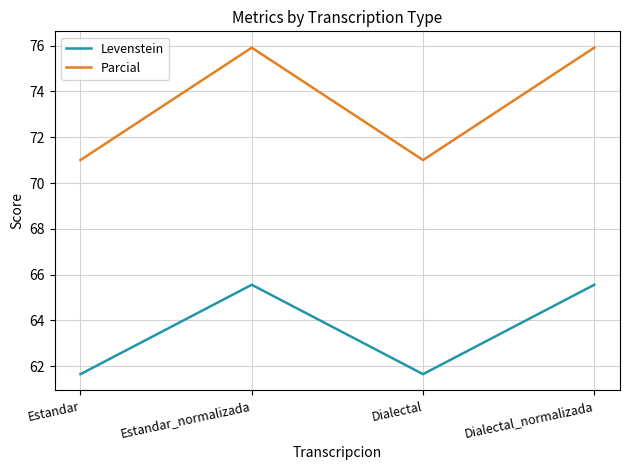

Is it true that Parcial equals 29.5 at Dialectal_normalizada?

False